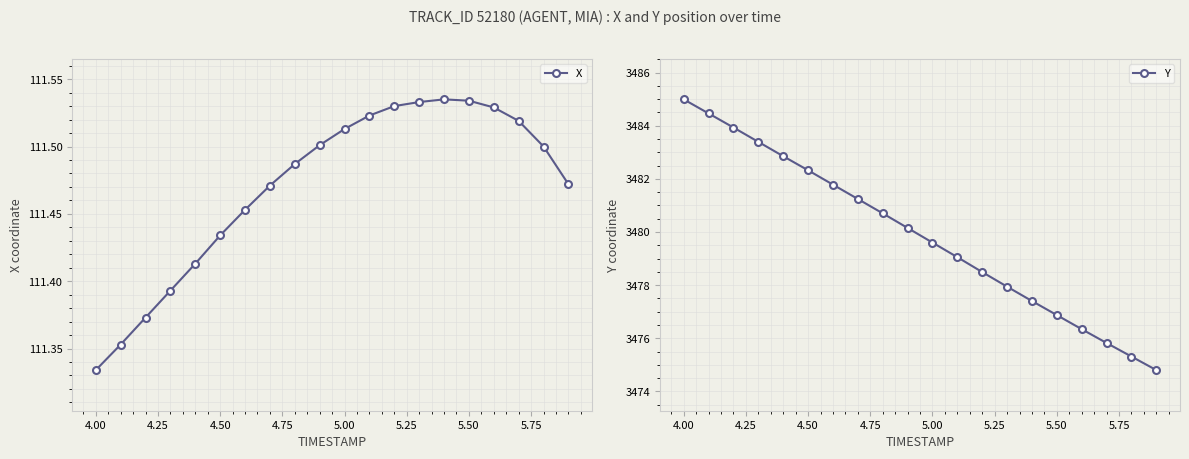

What is the approximate value of Y at 5.50?

3476.9